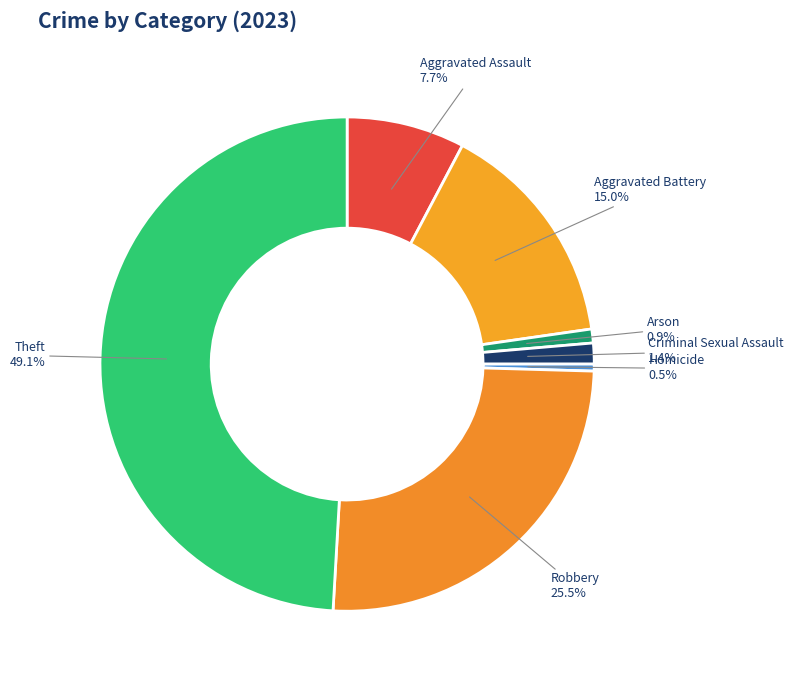

Is it true that Criminal Sexual Assault is 1% of the pie?

True